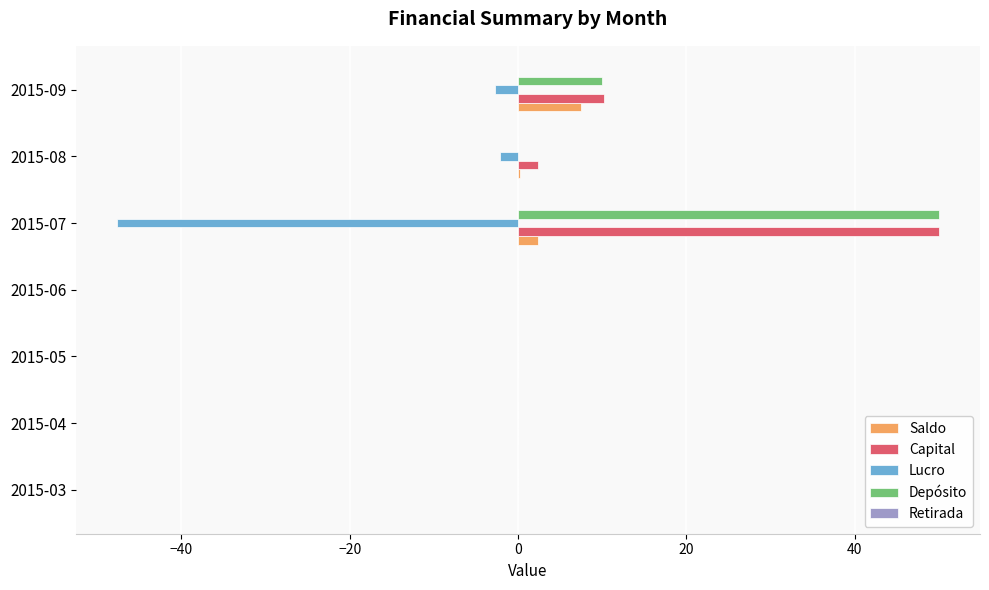

Is it true that Depósito equals -24.6 at 2015-06?

False